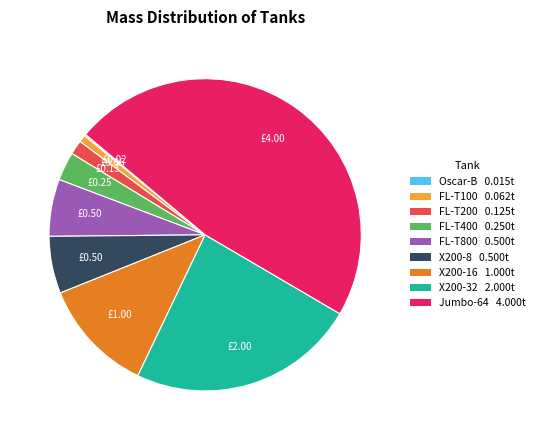

Which has a higher value, X200-32 or FL-T200?

X200-32